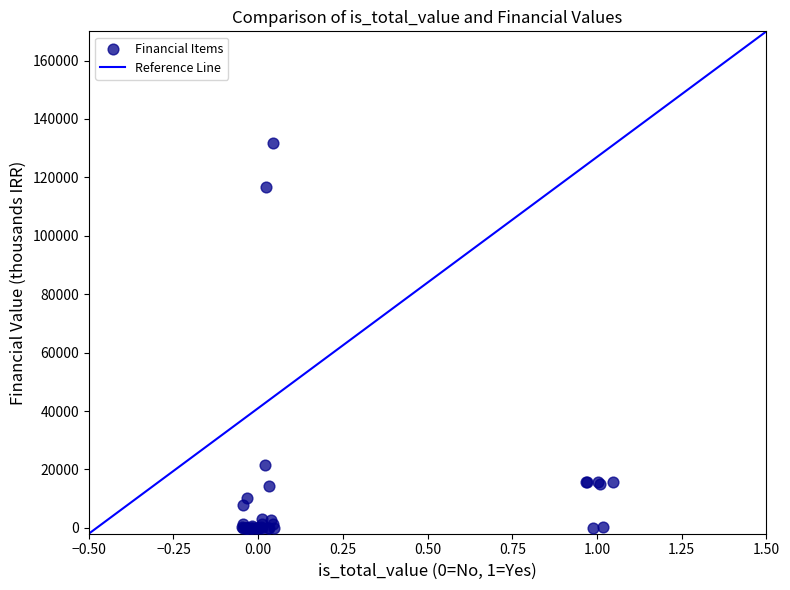

What Y value in the scatter plot is closest to 65884?

21575